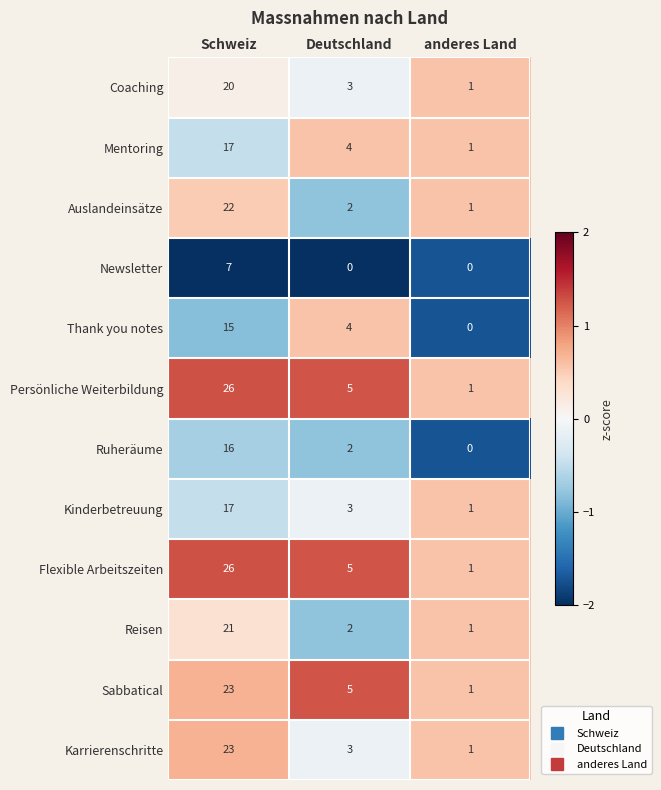

Is it true that Auslandeinsätze equals 9 at Schweiz?

False